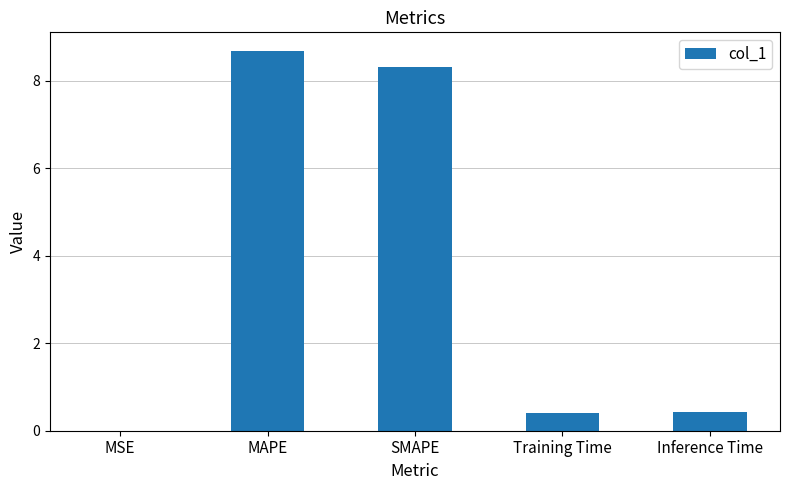

Read the value at Training Time.

0.4